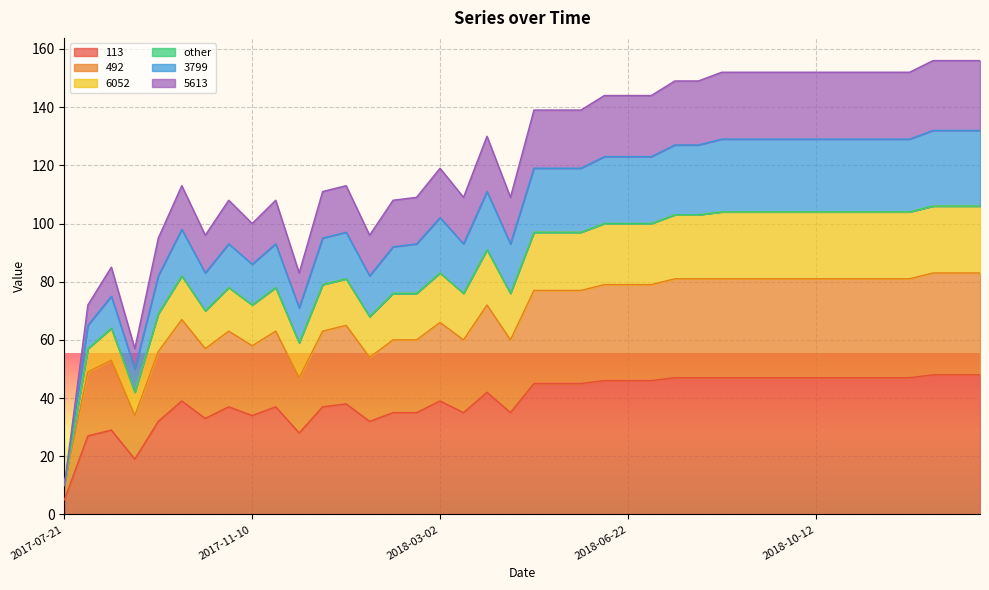

What is the minimum value for 113?

5